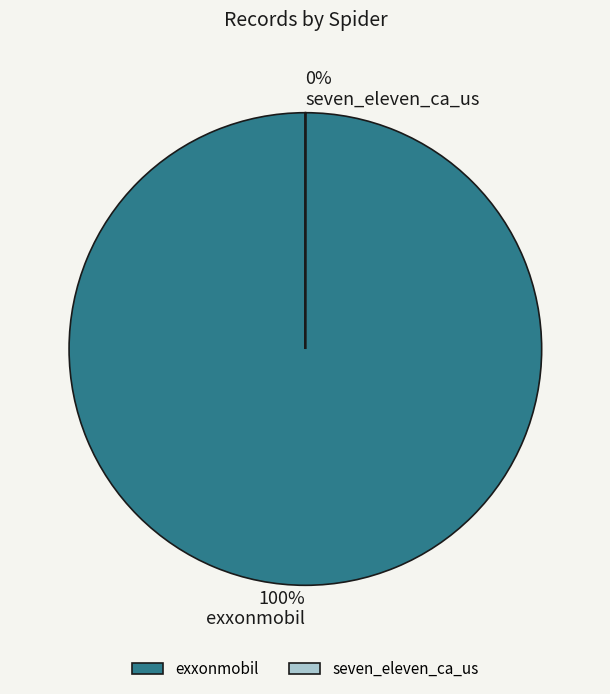

To the nearest percent, what is the average slice percentage?

50%